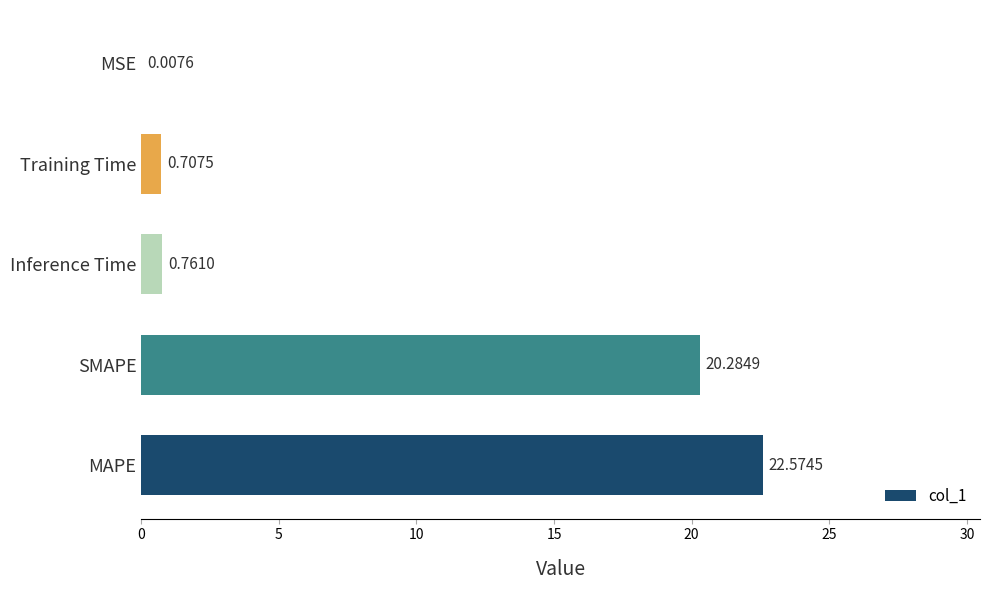

What is the sum of all values?

44.3